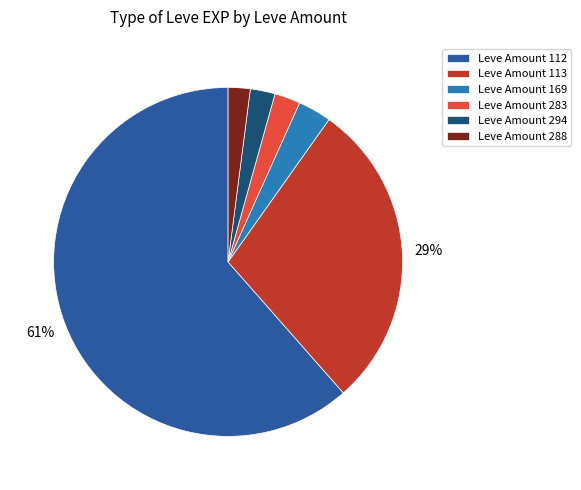

To the nearest percent, what portion does Leve Amount 288 represent?

2%